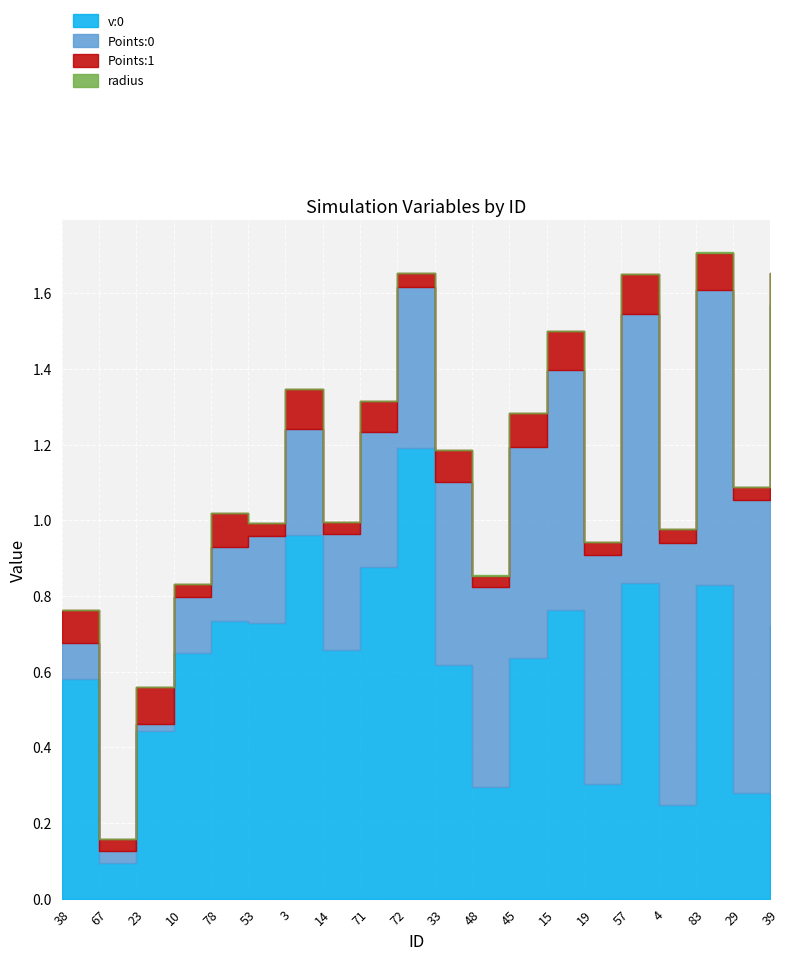

At which category does Points:1 reach its first local valley?

67